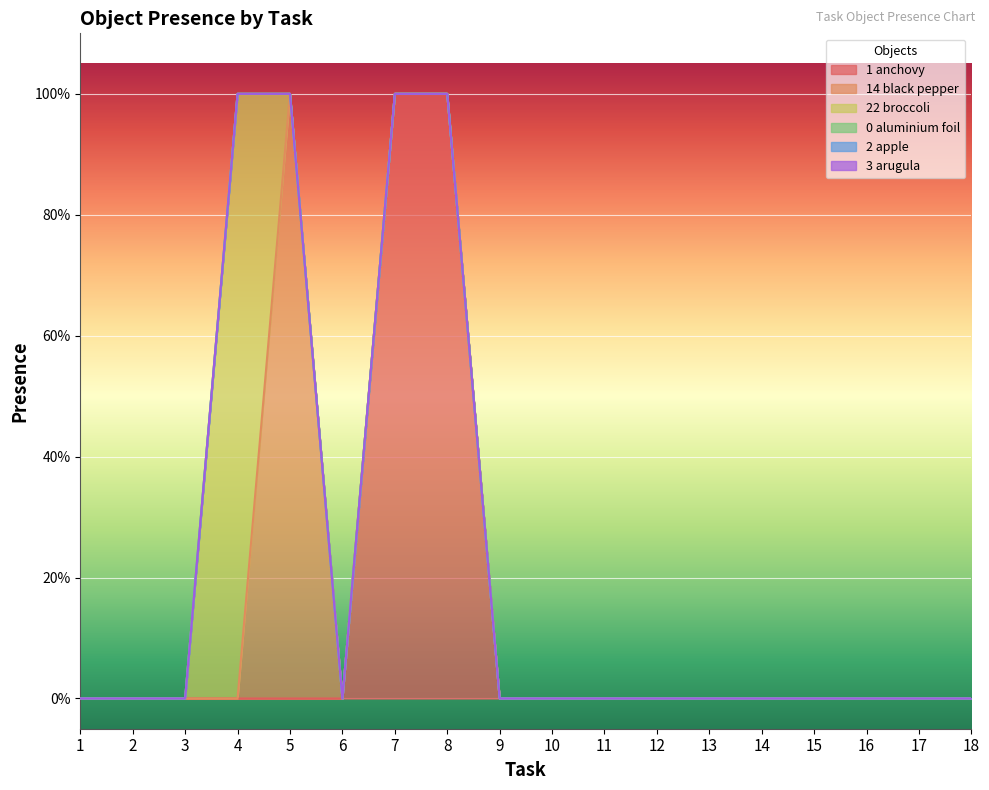

At which label is Object_22_broccoli closest to 0?

1